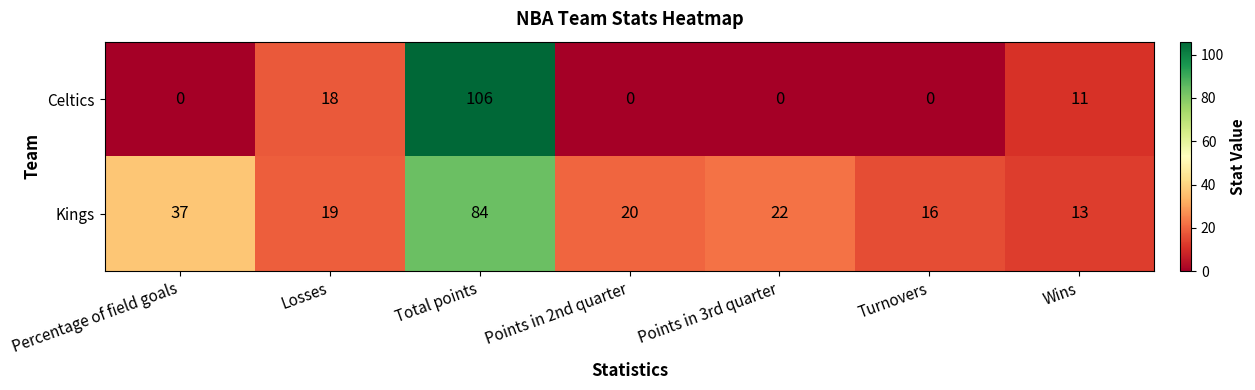

What is the difference between the Kings values at Points in 2nd quarter and Total points?

64